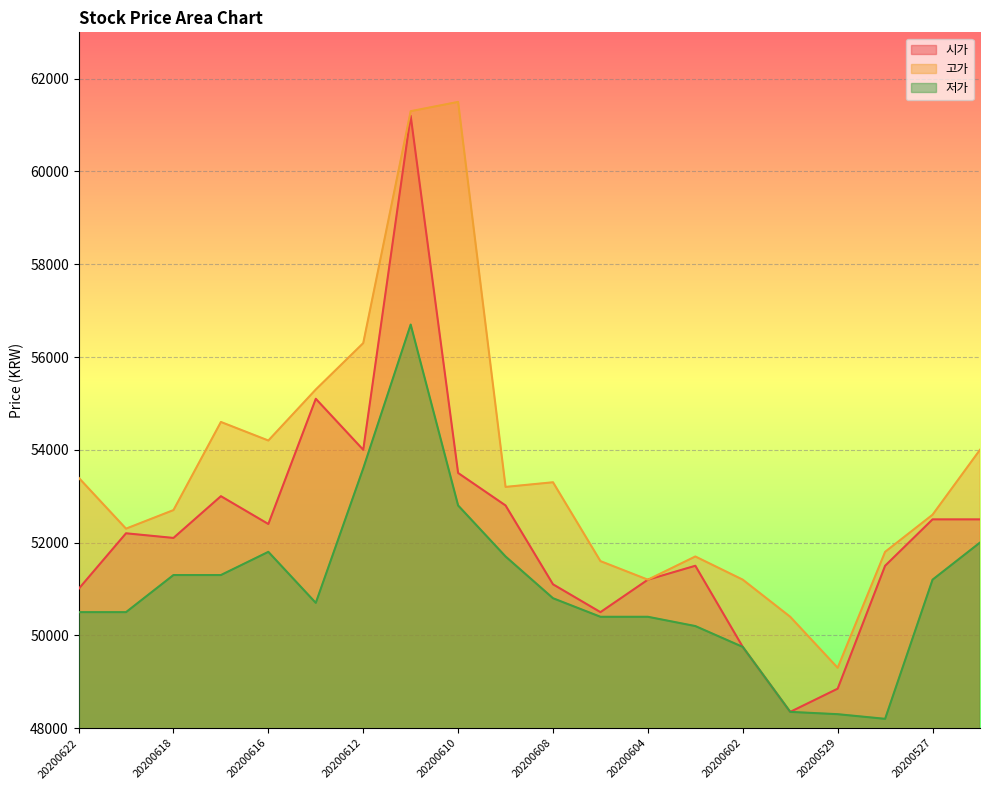

Count the number of categories in the chart.

20